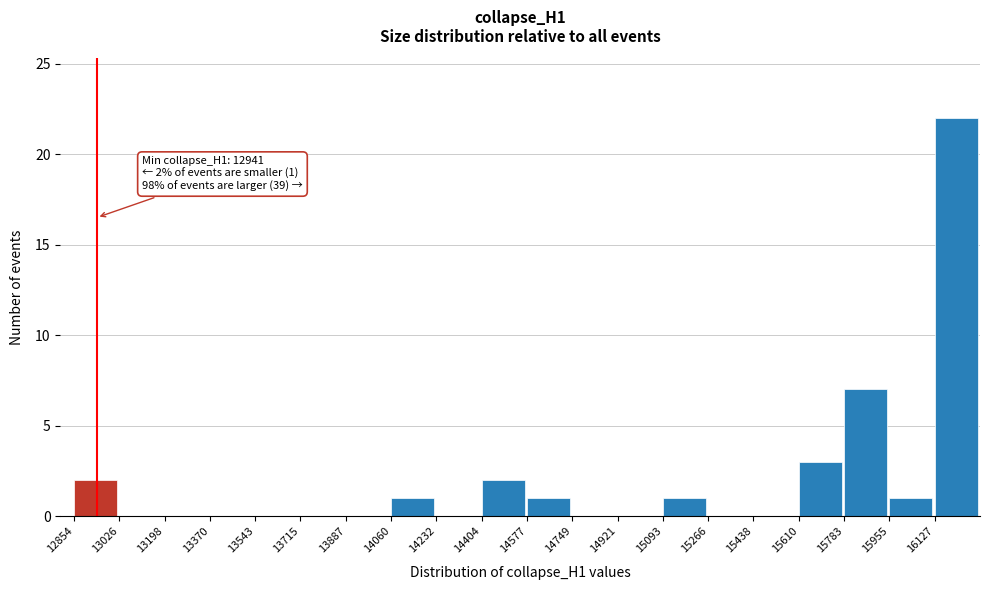

Which range on the x-axis has the tallest bar?

16120 to 16300